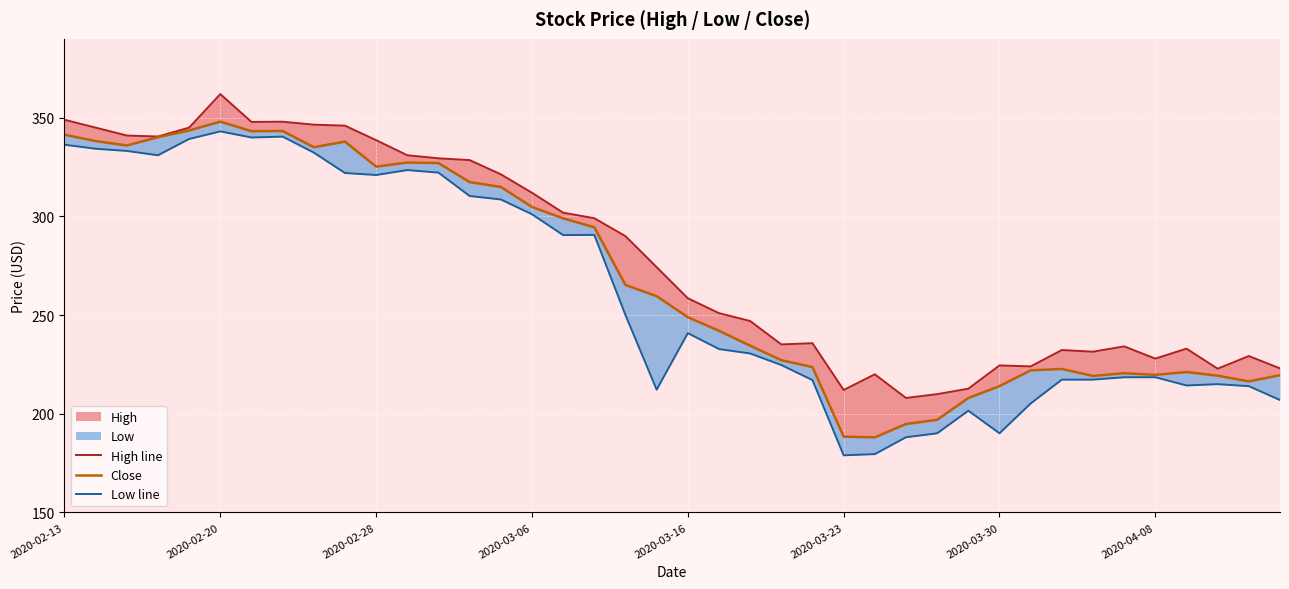

What is the spread (max minus min) of values at 2020-03-23?

33.1